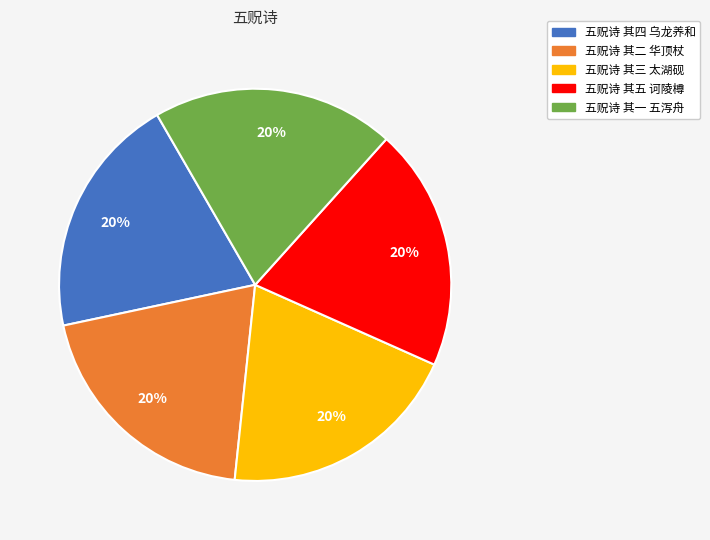

Count the number of slices in the pie.

5